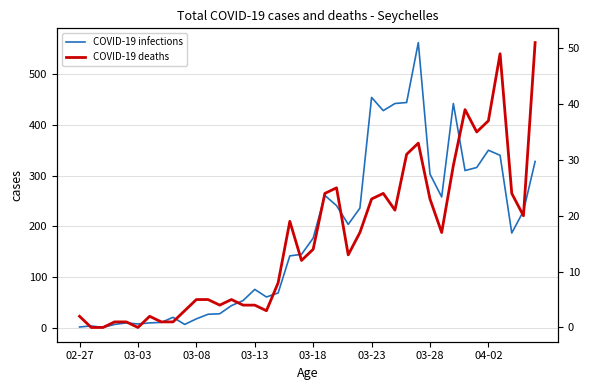

What is the difference between the maximum and minimum values in the COVID-19 infections series?

561